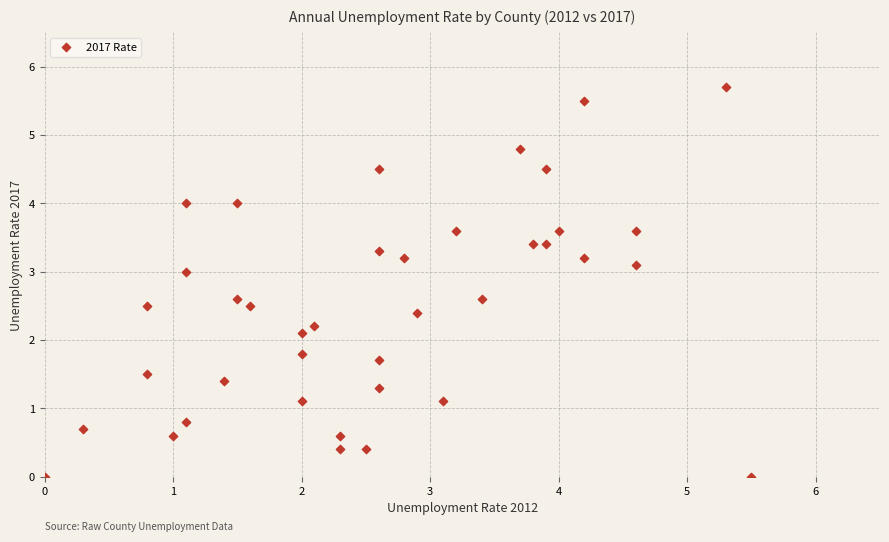

What is the range of Y values (max minus min)?

5.7